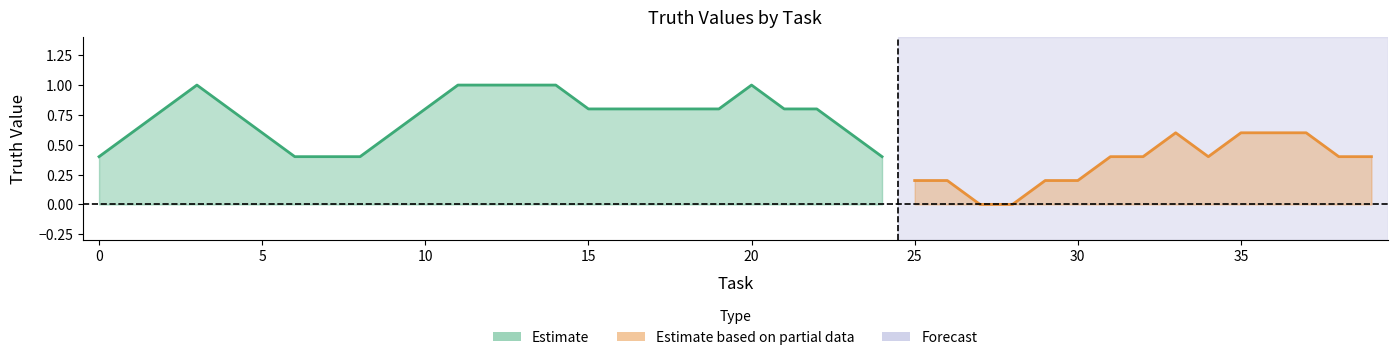

How many data points does each series have?

40